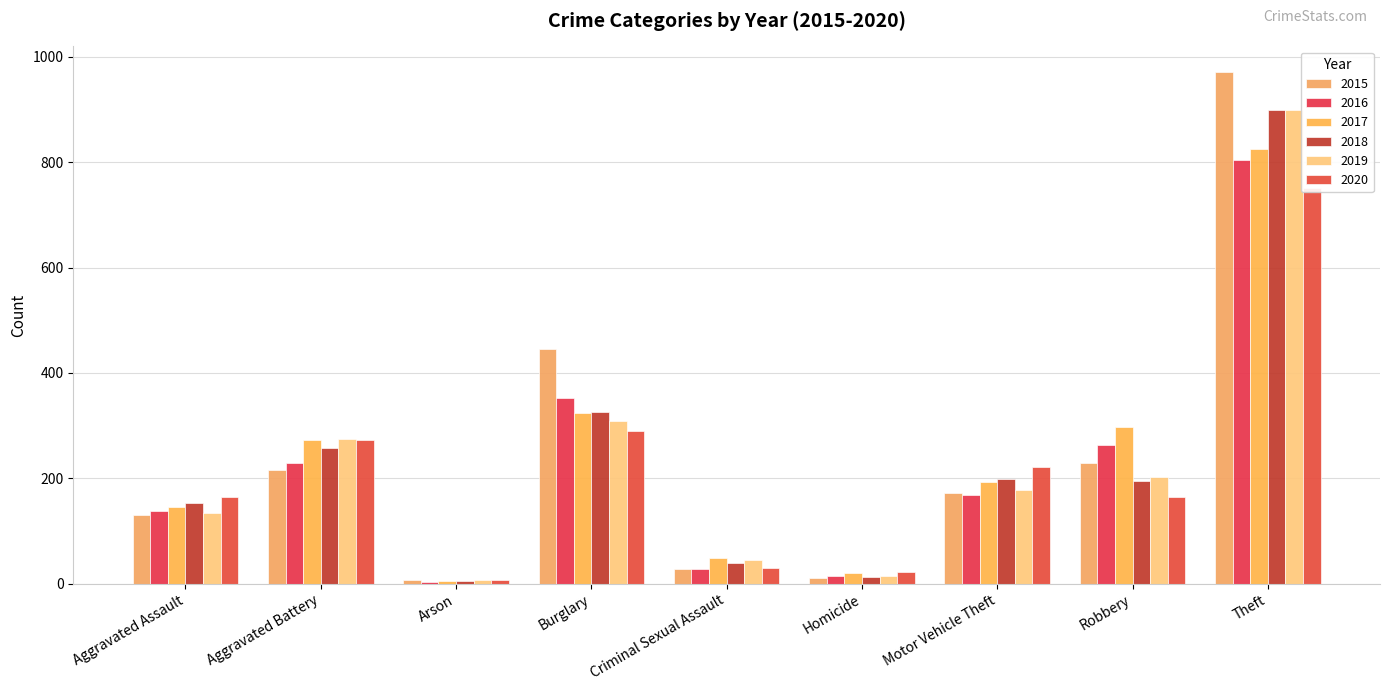

What is the spread (max minus min) of values at Motor Vehicle Theft?

53